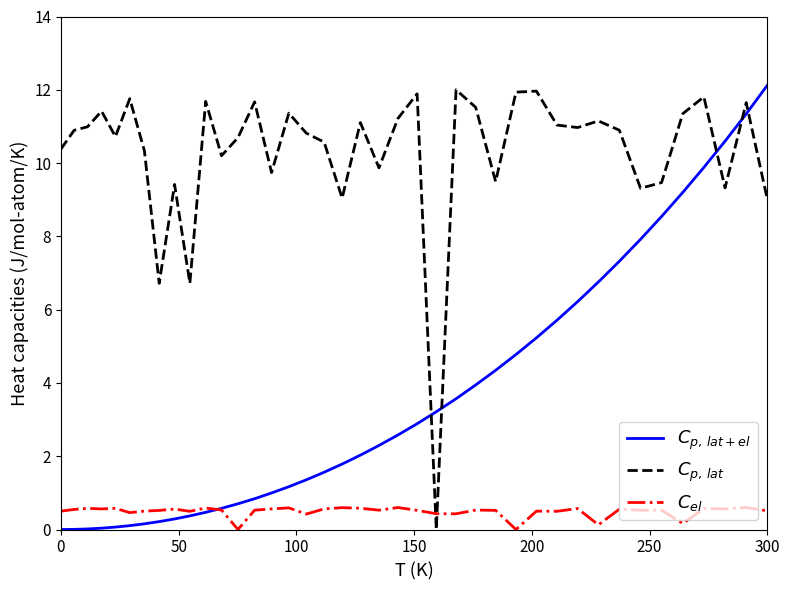

What is the maximum value shown in the chart?

12.1